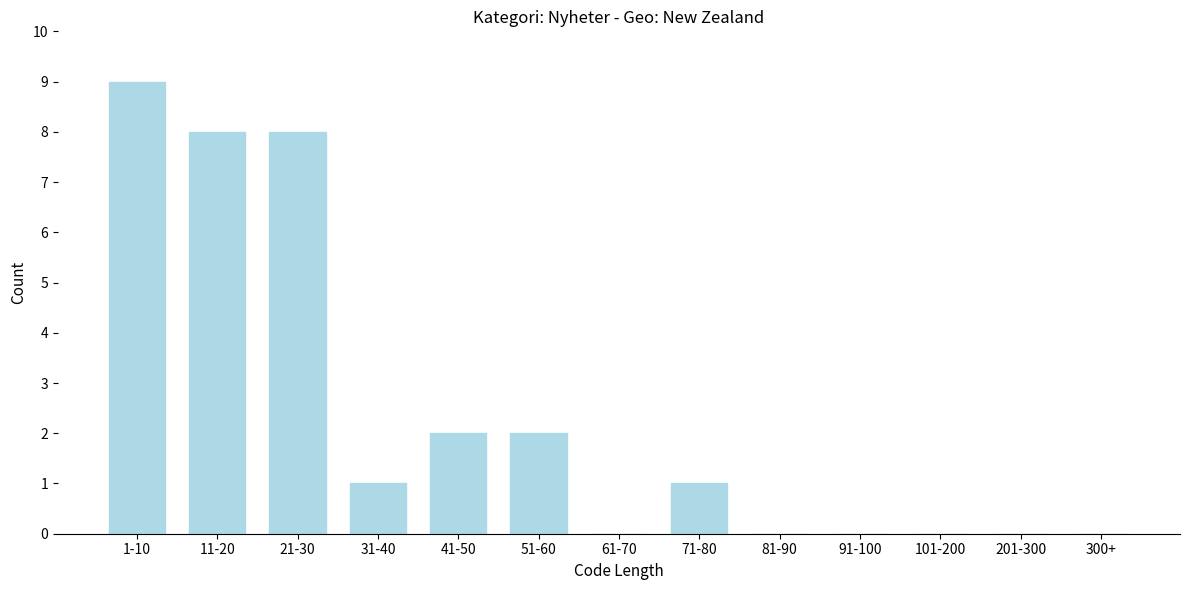

Reading right to left, what are all the values shown in this chart?

300+=0	201-300=0	101-200=0	91-100=0	81-90=0	71-80=1	61-70=0	51-60=2	41-50=2	31-40=1	21-30=8	11-20=8	1-10=9